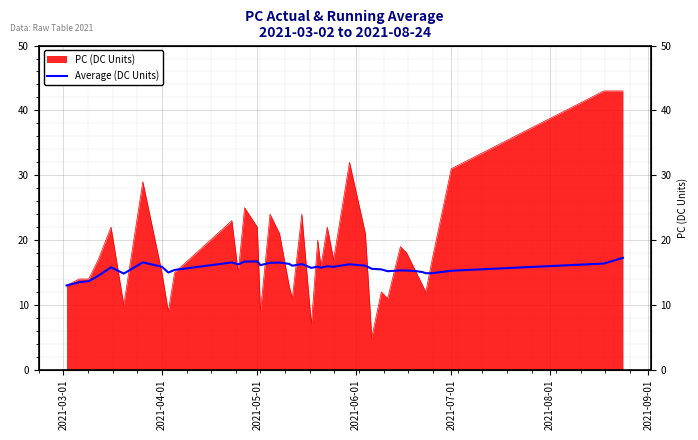

Read the value at 2021-09-01.

16.6